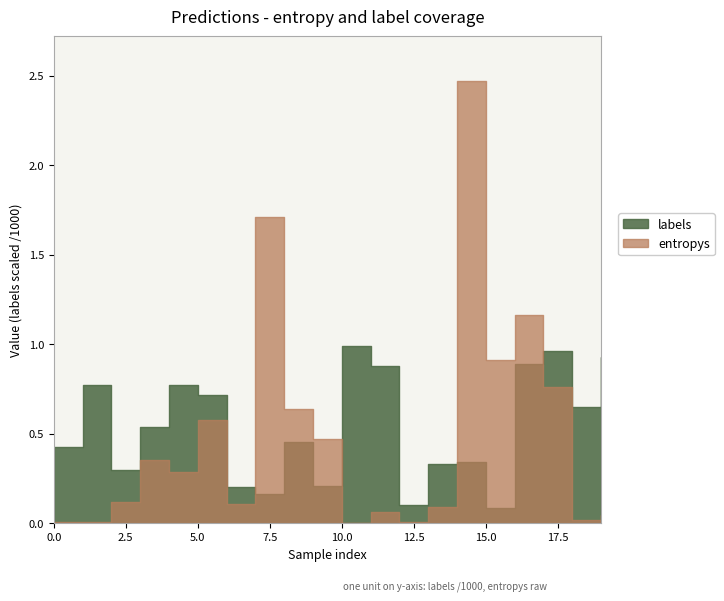

Where is the first local maximum for entropys?

3